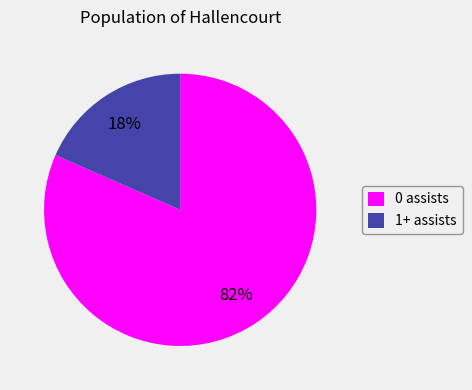

How many segments does this pie chart have?

2